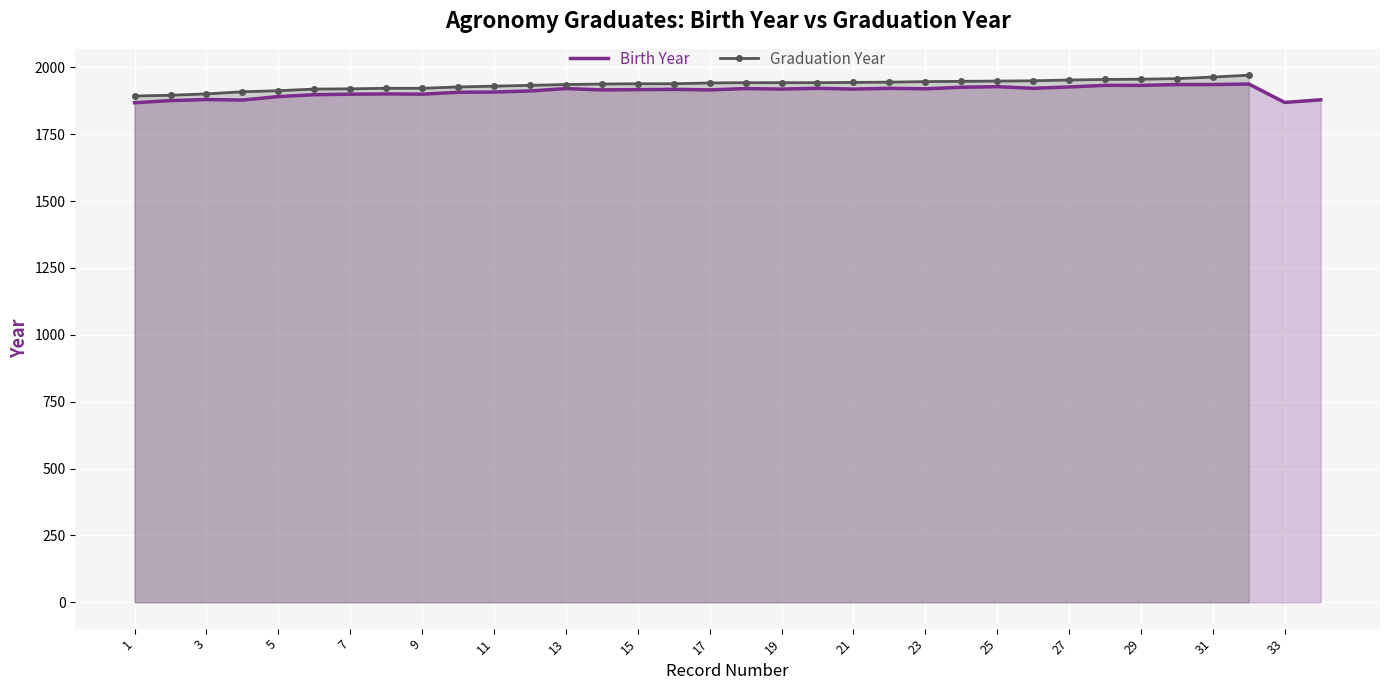

What is the minimum value for Birth Year?

1868